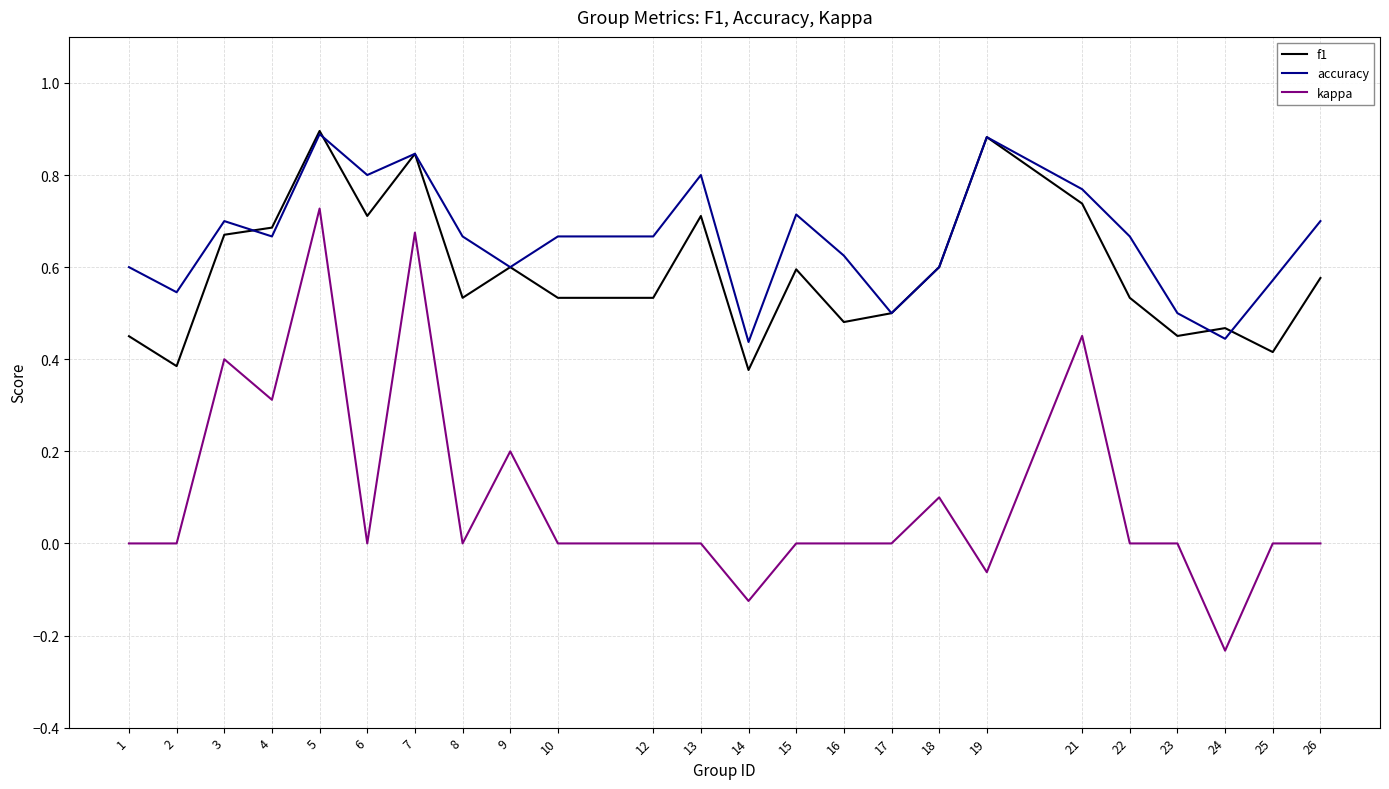

True or false: accuracy and kappa cross at least once.

False